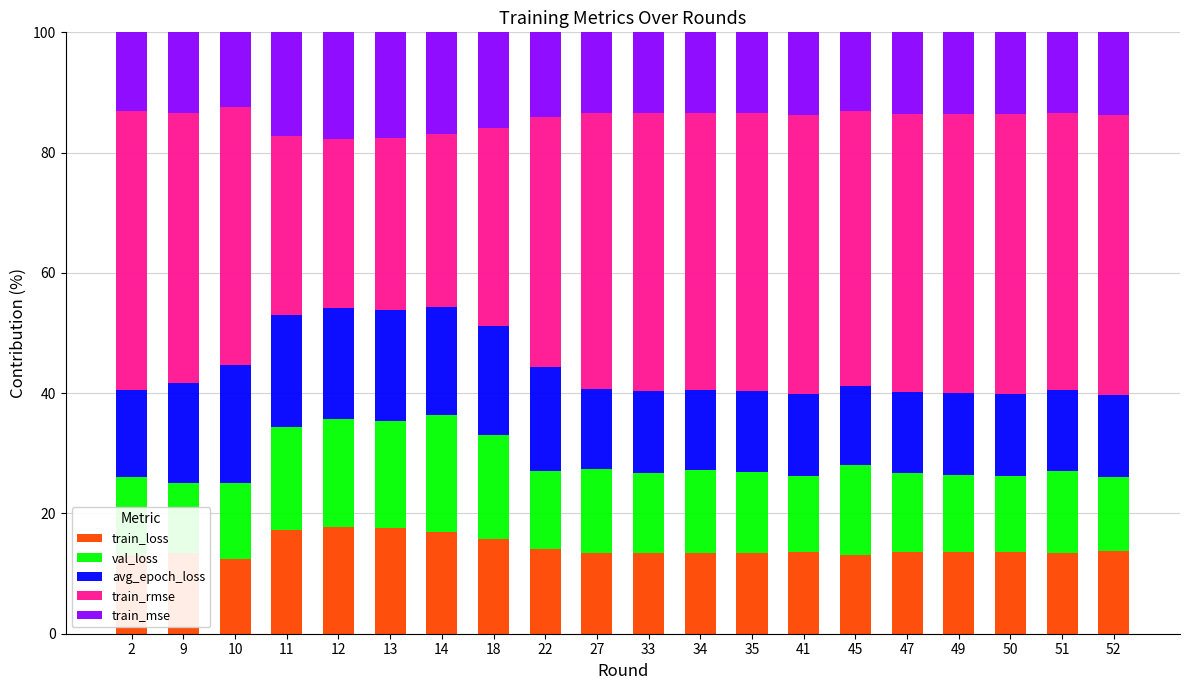

What is the total value across all series at 12?

100.0